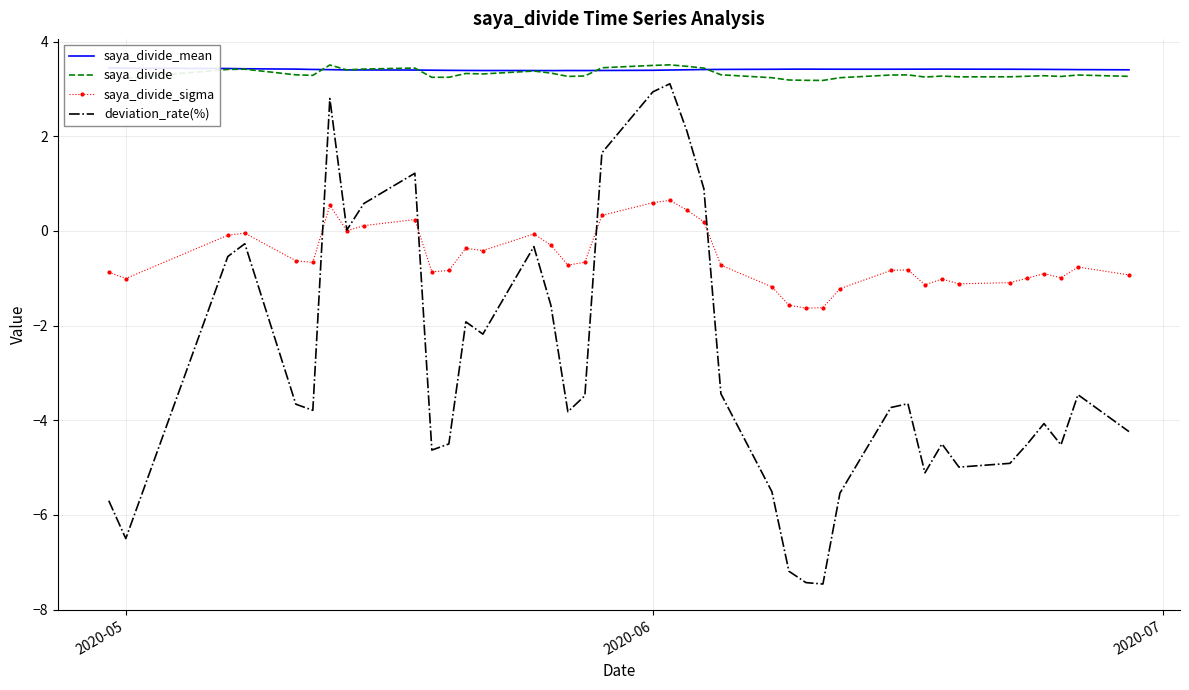

At how many categories does at least one series exceed -2?

40